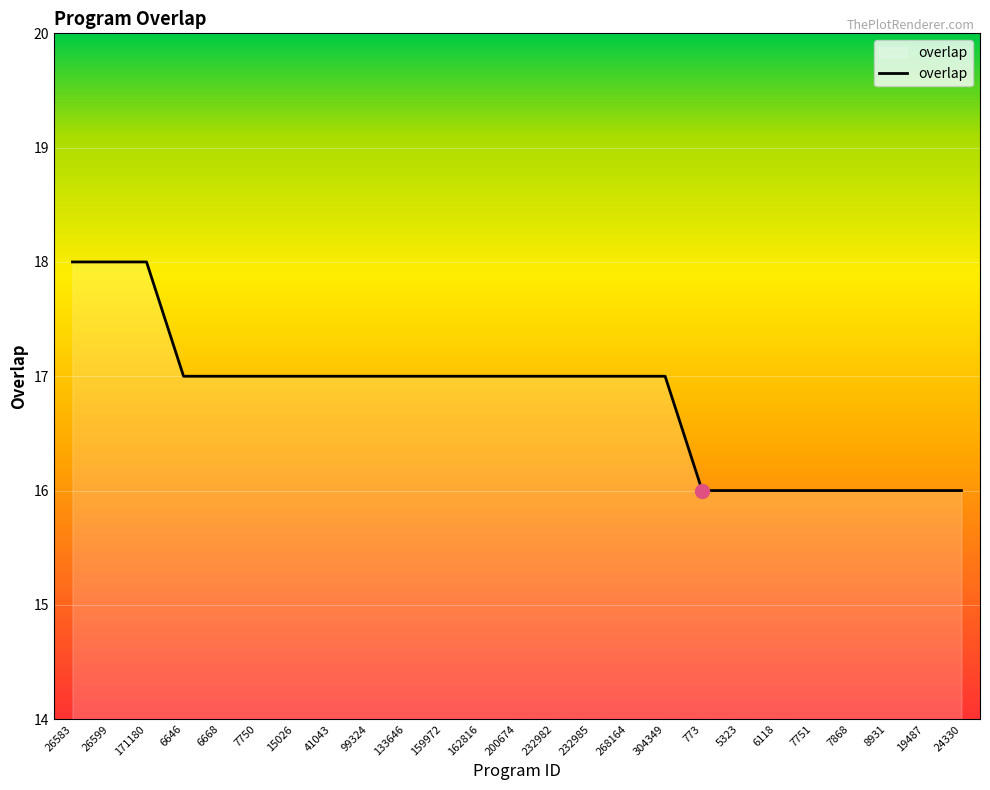

What is the ratio of the value at 6118 to the value at 232982?

0.9